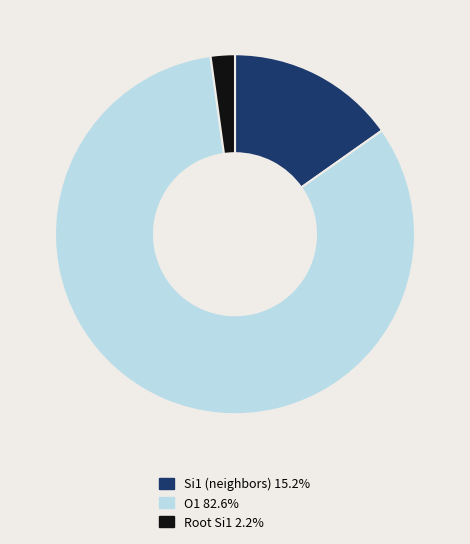

Is there a majority slice in this chart?

Yes